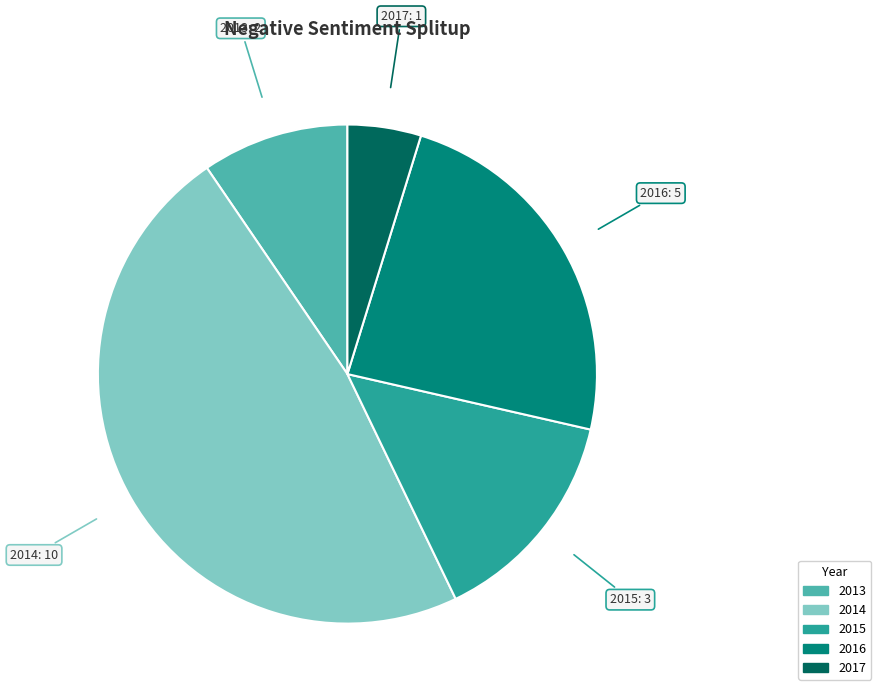

How many slices are in this pie chart?

5